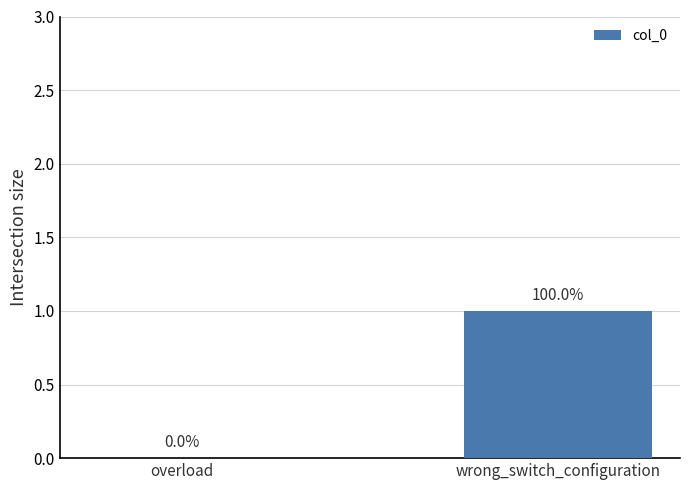

The value at wrong_switch_configuration is 1. True or false?

True